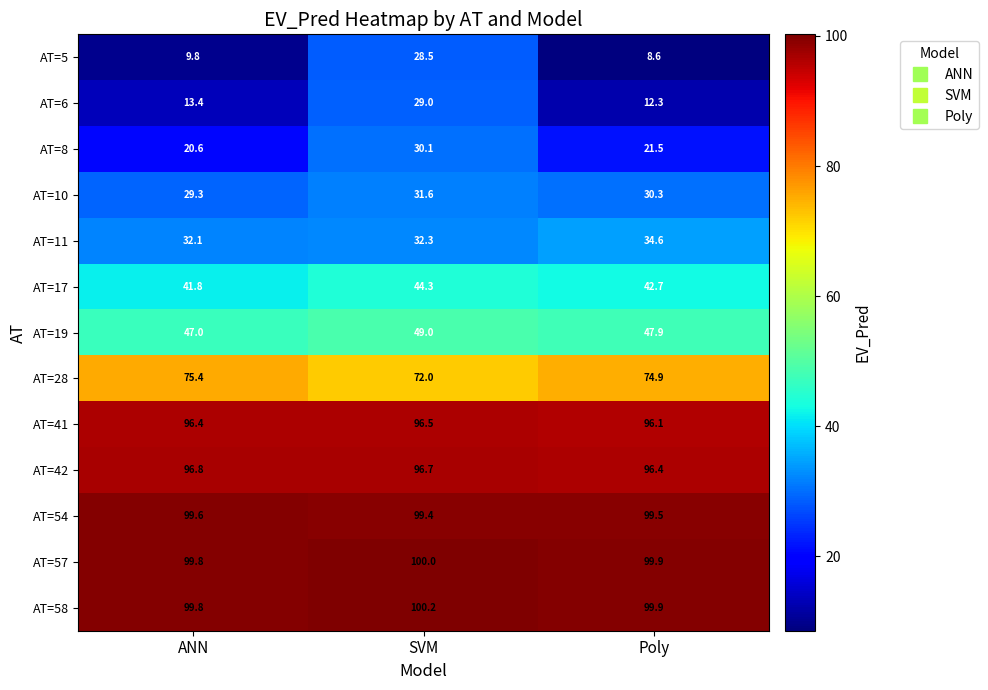

Which label corresponds to the largest value in the chart?

SVM